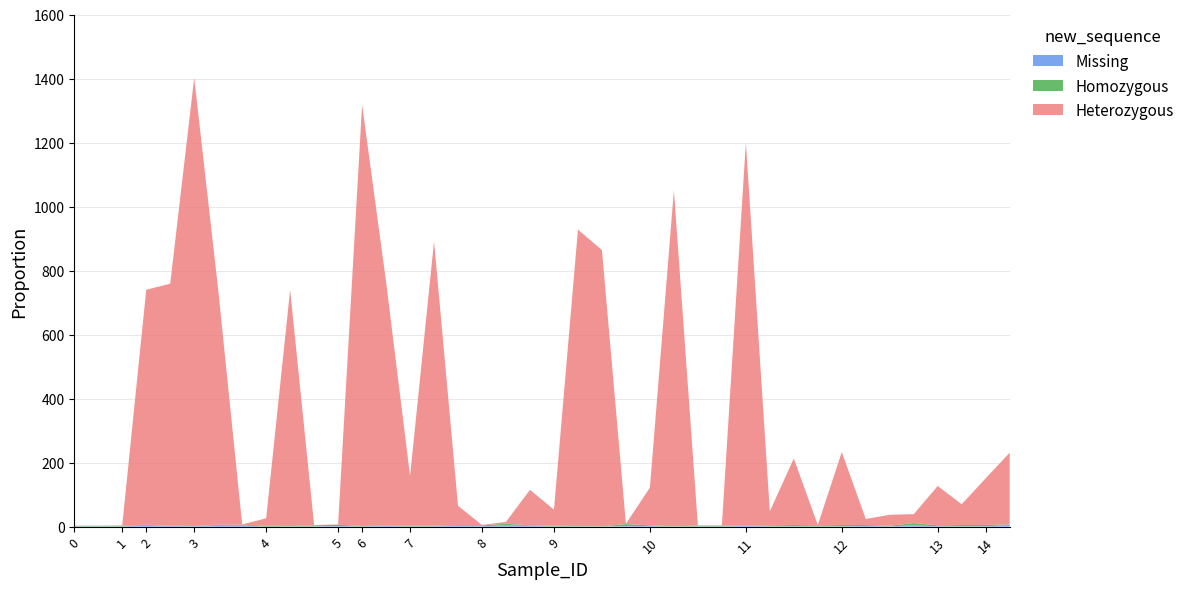

Reading right to left, transcribe all the data shown in this chart.

col_3: 14=224	14=146	13=65	13=123	12=28	12=34	12=19	12=228	11=1	11=208	11=44	11=1197	10=1	10=1	10=1050	10=118	9=1	9=863	9=926	9=50	8=111	8=6	8=1	7=60	7=888	7=155	6=762	6=1316	5=1	4=1	4=738	4=23	3=1	3=735	3=1400	2=756	2=734	1=1	0=1	0=1
col_2: 14=2	14=4	13=4	13=3	12=7	12=2	12=3	12=4	11=3	11=4	11=3	11=1	10=2	10=2	10=1	10=2	9=6	9=1	9=1	9=2	8=2	8=5	8=3	7=2	7=2	7=2	6=1	6=1	5=4	4=3	4=1	4=3	3=2	3=1	3=1	2=1	2=1	1=2	0=1	0=1
col_4: 14=5	14=1	13=1	13=1	12=4	12=1	12=2	12=1	11=1	11=1	11=1	11=2	10=1	10=1	10=0	10=2	9=2	9=0	9=1	9=1	8=2	8=4	8=1	7=3	7=1	7=1	6=2	6=1	5=2	4=1	4=1	4=0	3=4	3=5	3=1	2=2	2=5	1=1	0=1	0=1